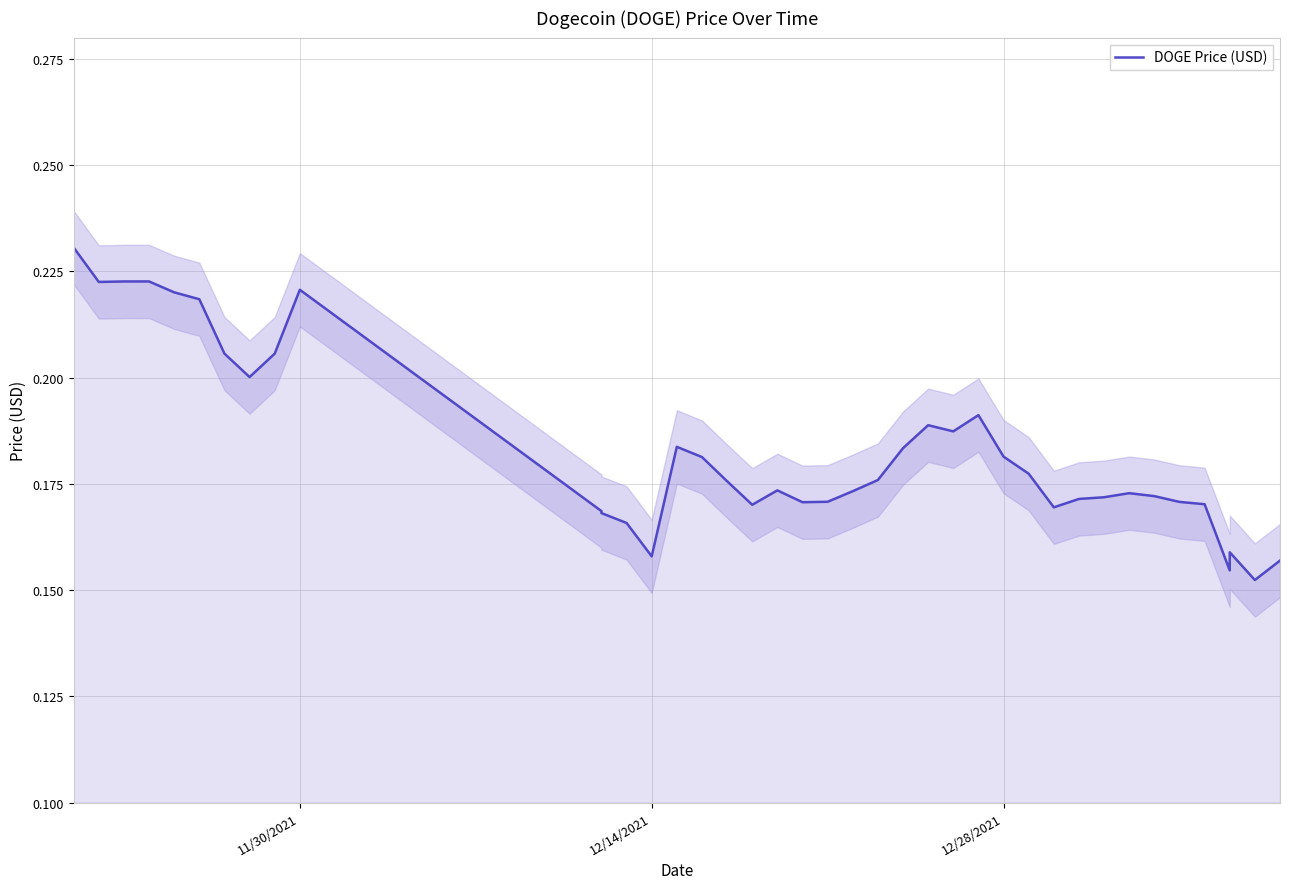

What is the difference between the second highest and minimum values?

0.1